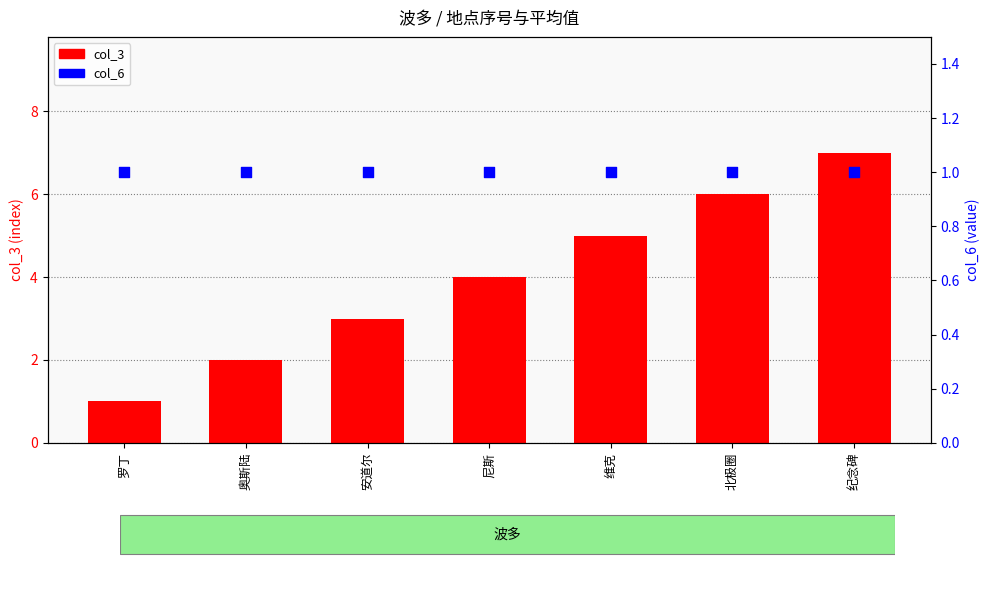

What is the total value across all series at 安道尔?

4